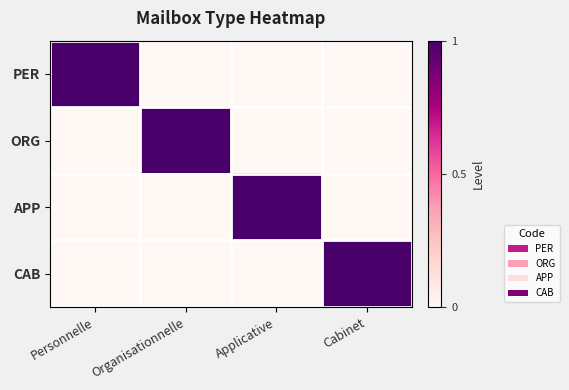

Which series has the widest spread of values?

PER